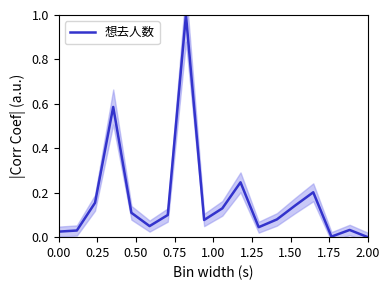

How many interior local peaks (higher than both neighbors) does the data have?

5